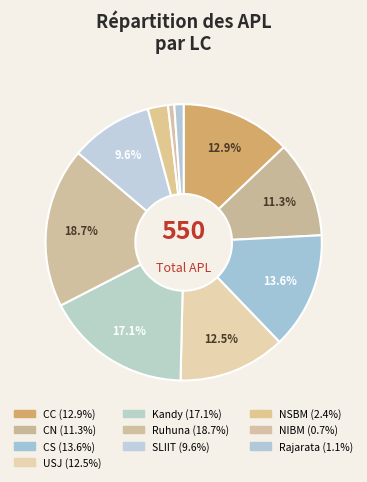

The NIBM slice represents 1% of the pie. True or false?

True